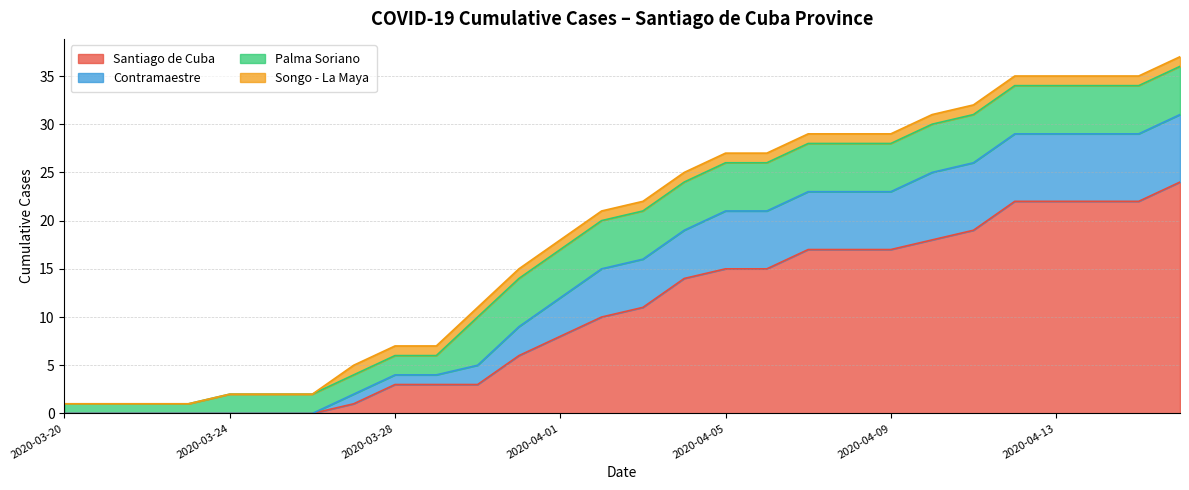

What is the highest value of the Santiago de Cuba series?

24